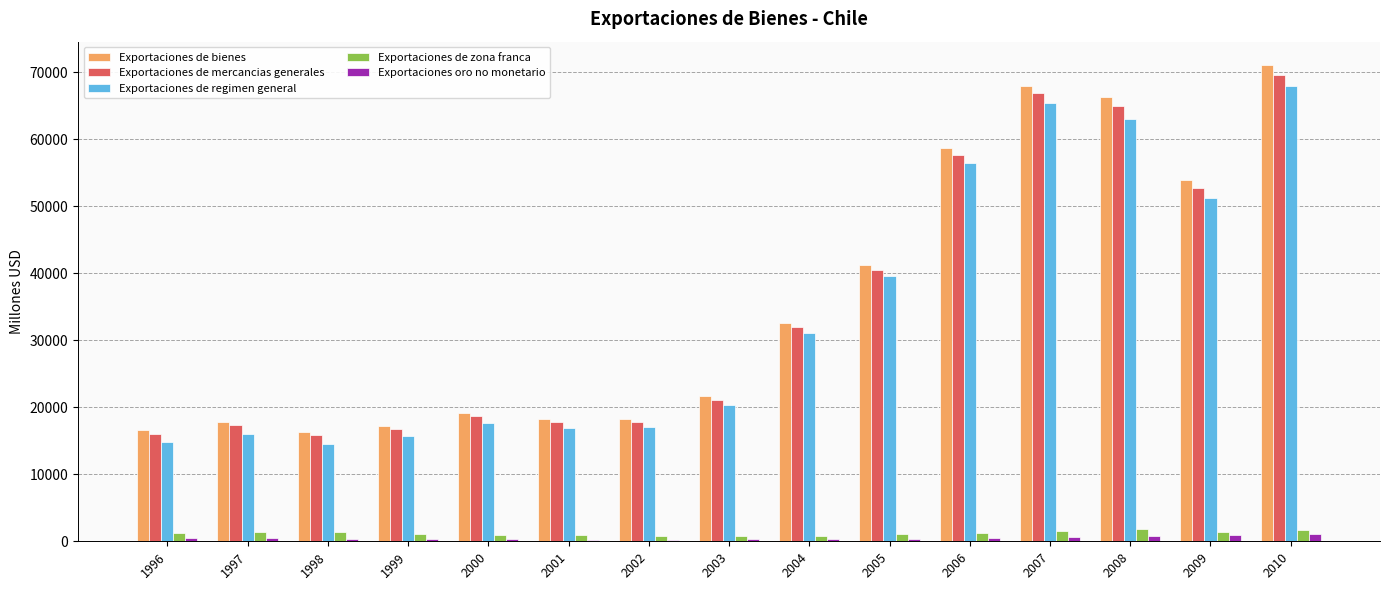

At which label is Exportaciones de mercancias generales closest to 42751?

2005